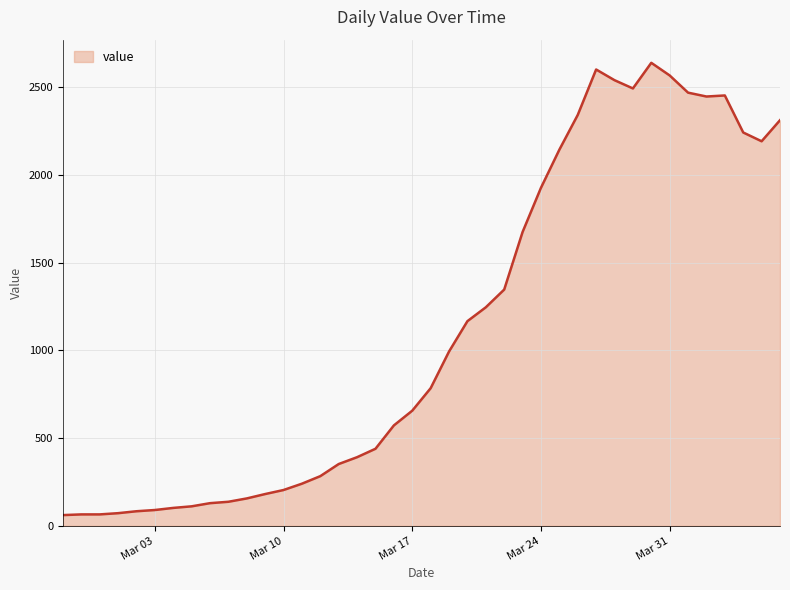

What is the maximum value shown in the chart?

2638